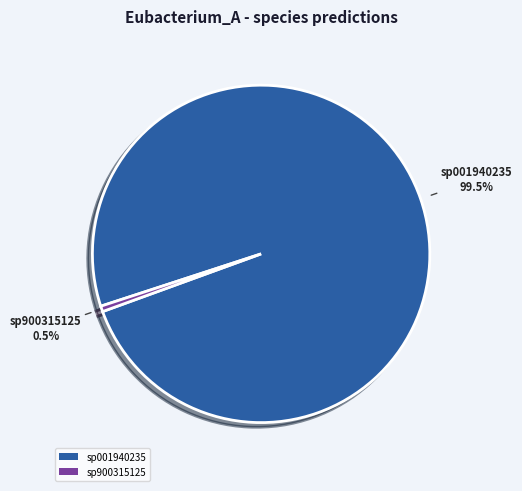

Which slice is the smallest?

sp900315125